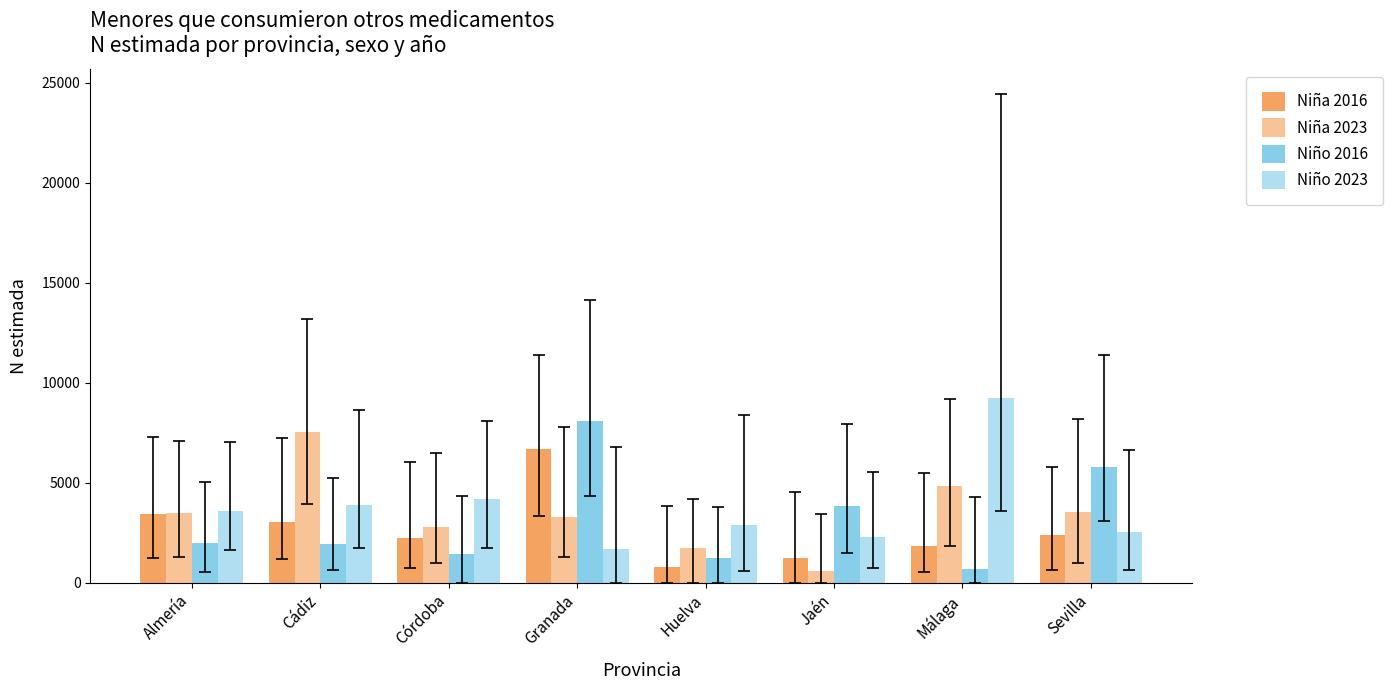

Reading left to right, what are all the values shown in this chart?

Niña 2016: Almería=3446	Cádiz=3026	Córdoba=2246	Granada=6677	Huelva=771	Jaén=1249	Málaga=1849	Sevilla=2403
Niña 2023: Almería=3486	Cádiz=7530	Córdoba=2812	Granada=3266	Huelva=1746	Jaén=582	Málaga=4847	Sevilla=3544
Niño 2016: Almería=2000	Cádiz=1939	Córdoba=1452	Granada=8084	Huelva=1228	Jaén=3822	Málaga=713	Sevilla=5806
Niño 2023: Almería=3590	Cádiz=3883	Córdoba=4186	Granada=1698	Huelva=2892	Jaén=2266	Málaga=9247	Sevilla=2530